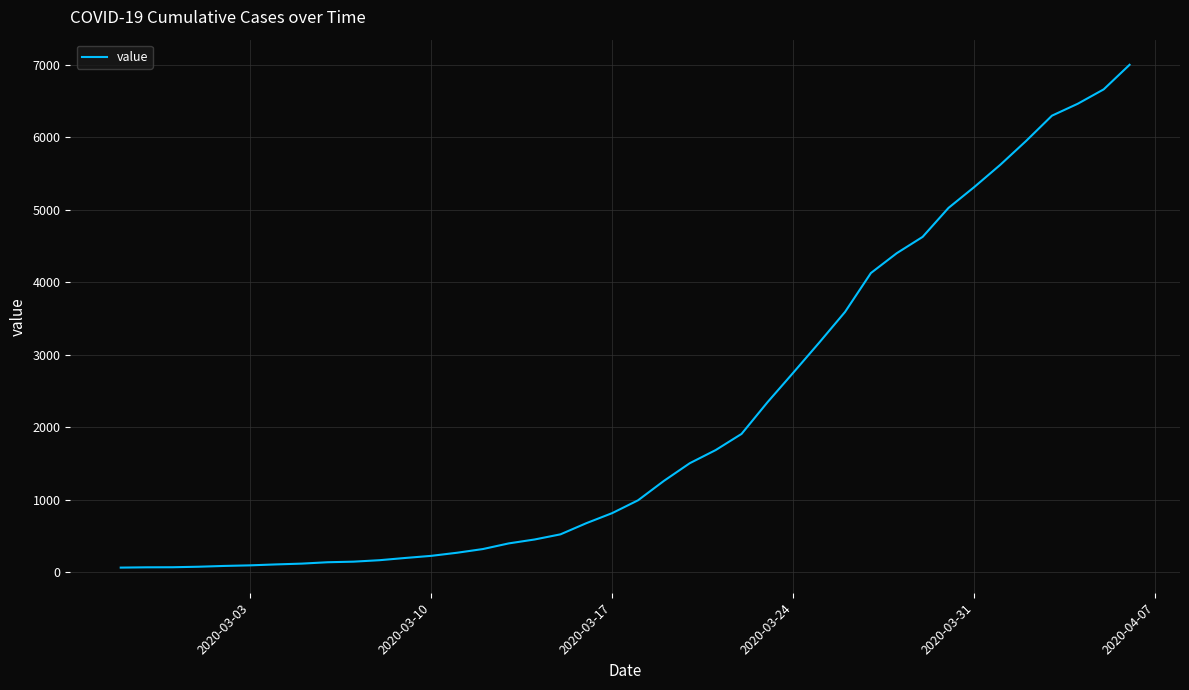

What is the average value?

2144